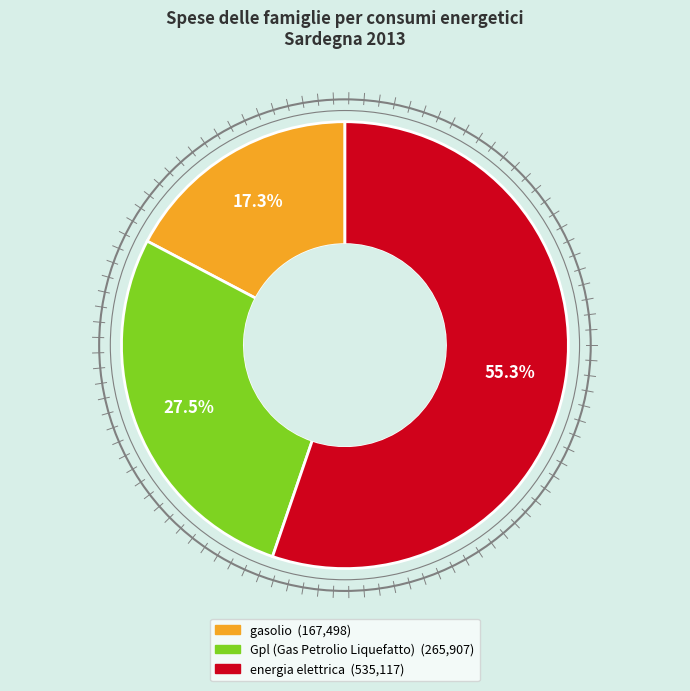

How many segments does this pie chart have?

3